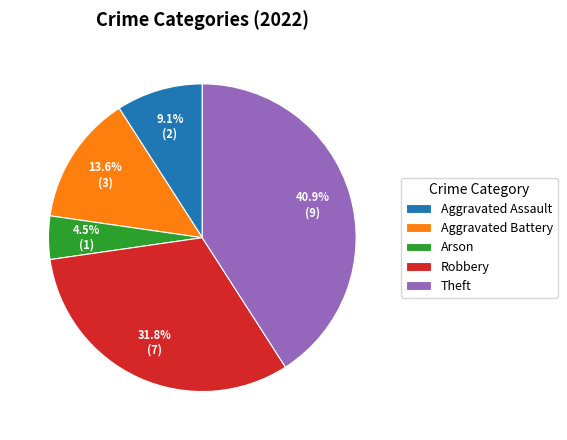

Between Arson and Aggravated Assault, which is larger?

Aggravated Assault